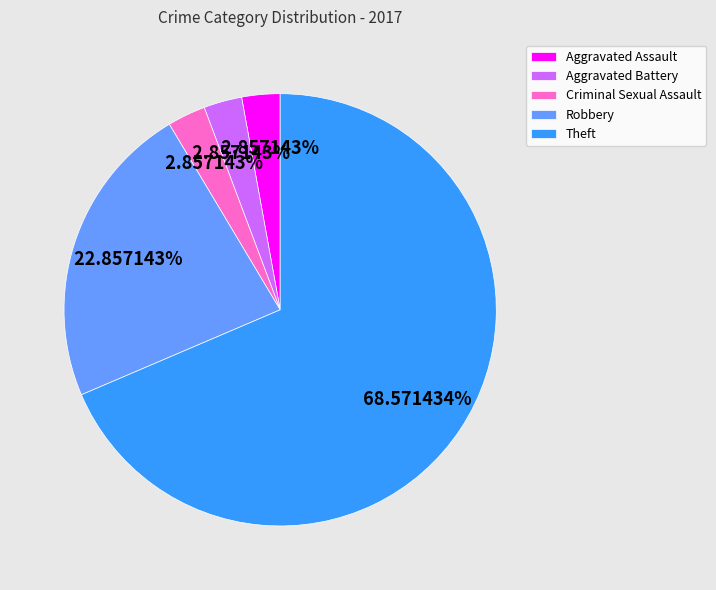

What percentage is NOT represented by Theft?

31.4%